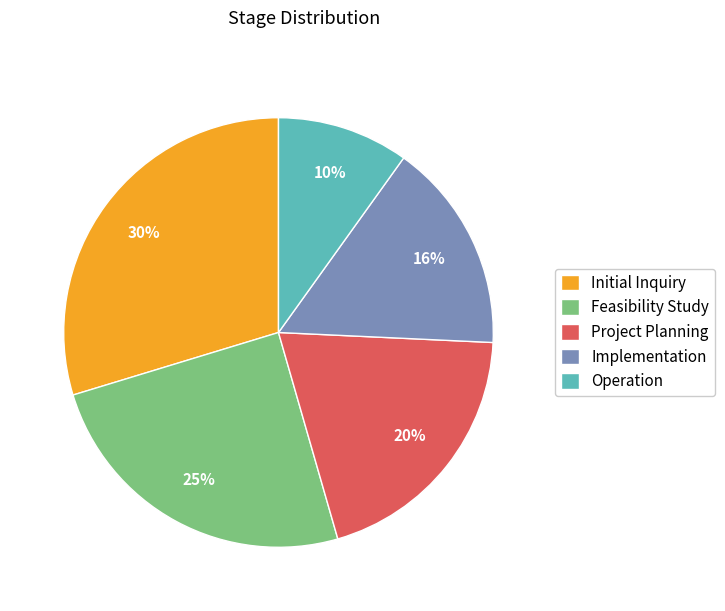

To the nearest percent, what portion does Feasibility Study represent?

25%